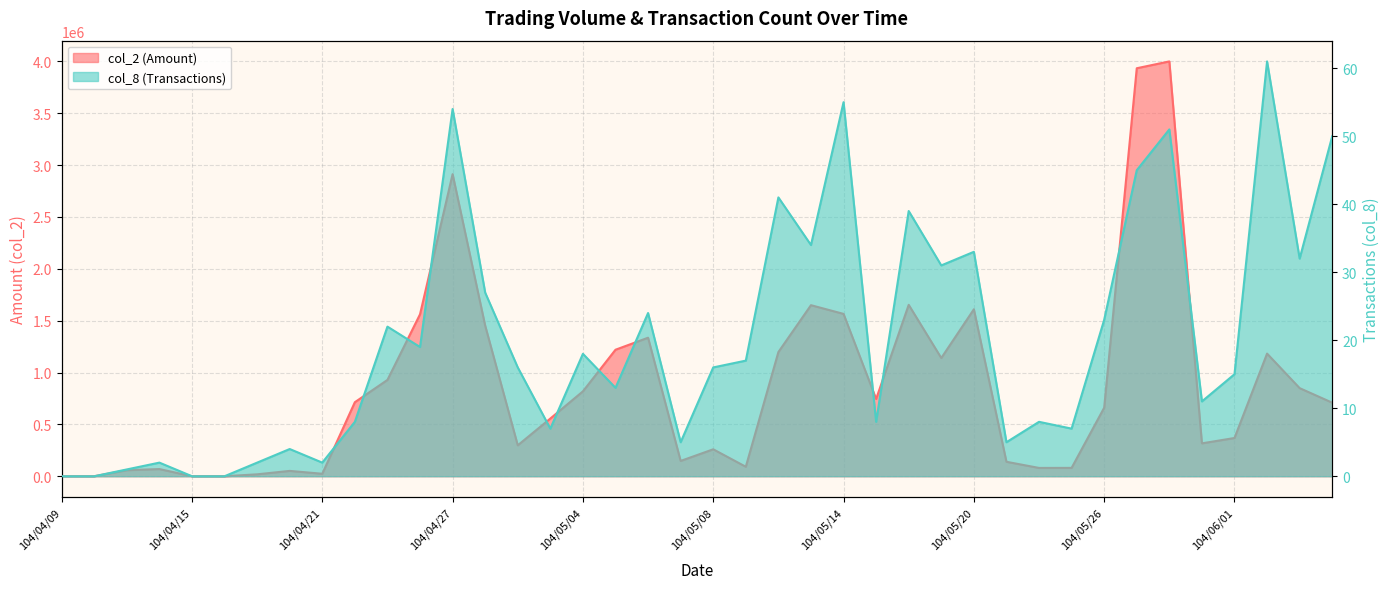

Where is col_8 nearest to the value 30?

104/05/19